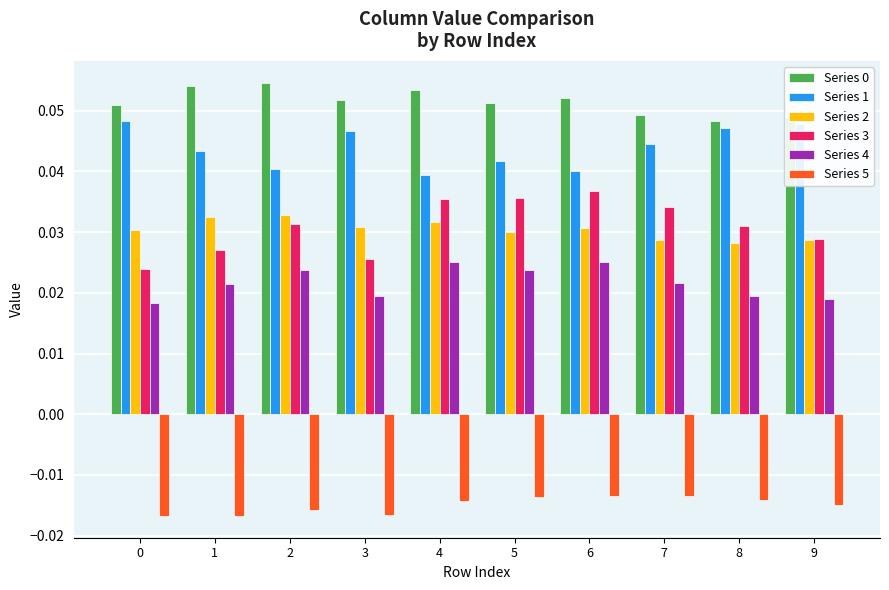

Is the value of Series 5 at 6 greater than the value of Series 0 at 4?

No